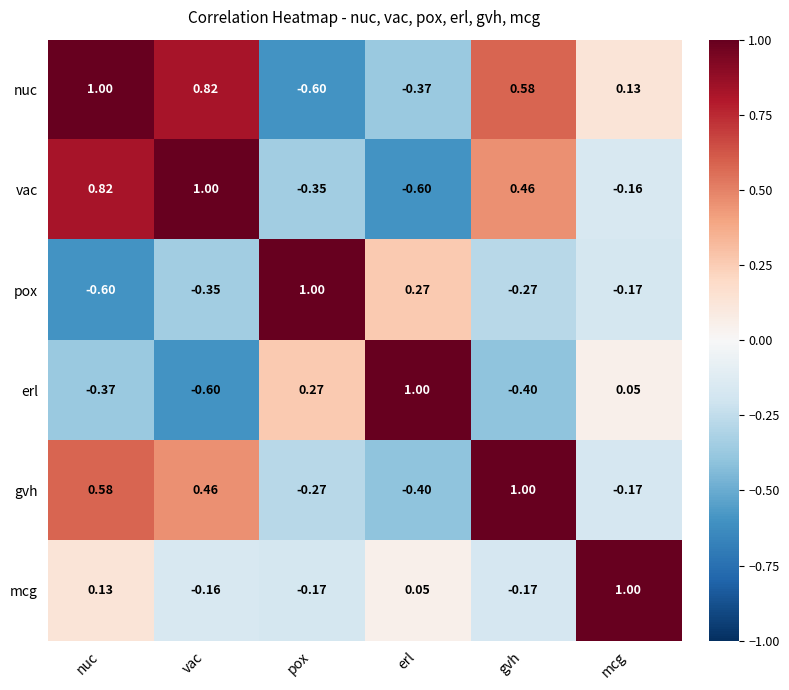

List the labels in order of gvh value, smallest first.

erl, pox, mcg, vac, nuc, gvh